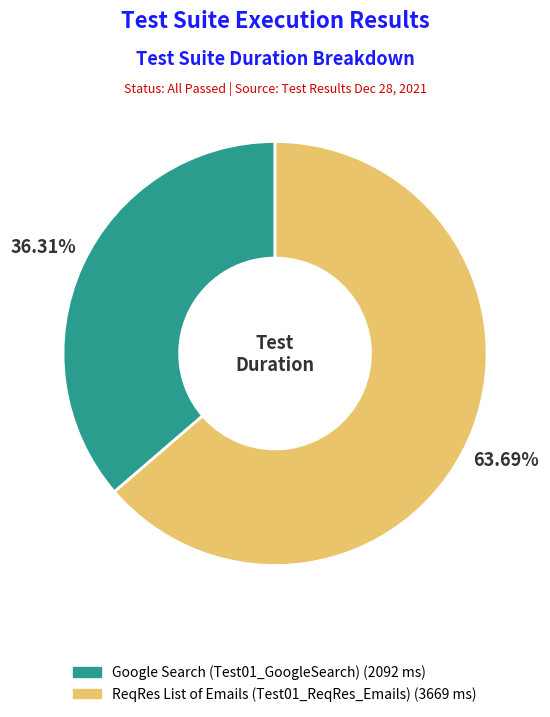

Is ReqRes List of Emails (Test01_ReqRes_Emails) the majority of the pie?

Yes